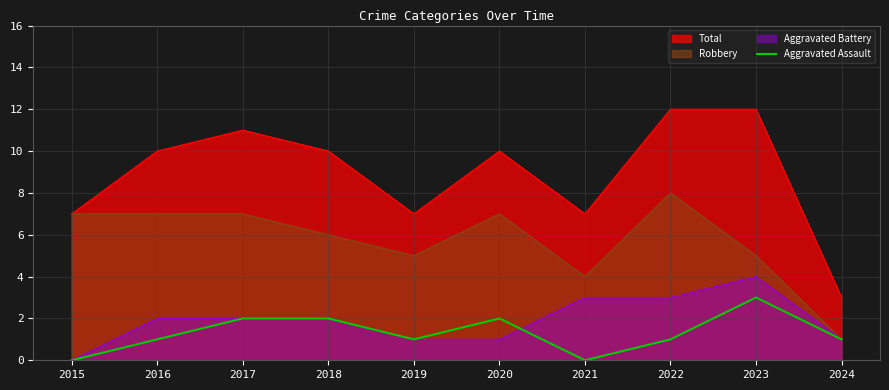

What is the difference between the values at 2022 and 2017?

1